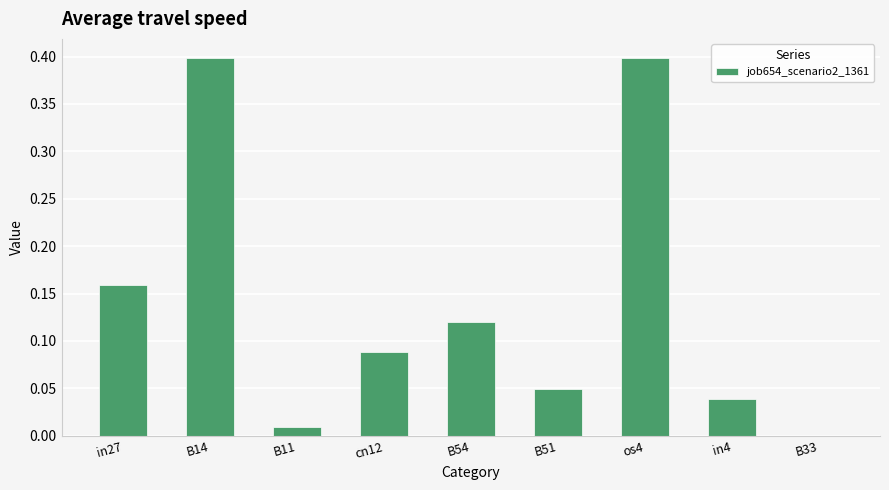

Read the value at os4.

0.4